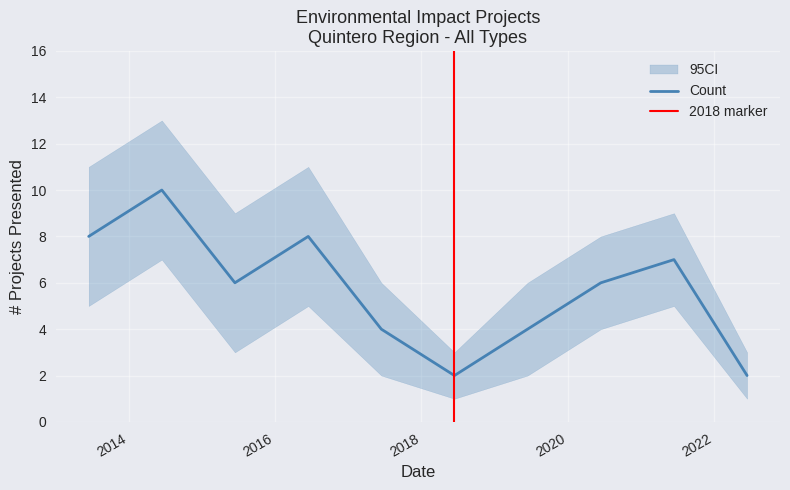

True or false: Count_upper has more than 2 interior local peaks.

True